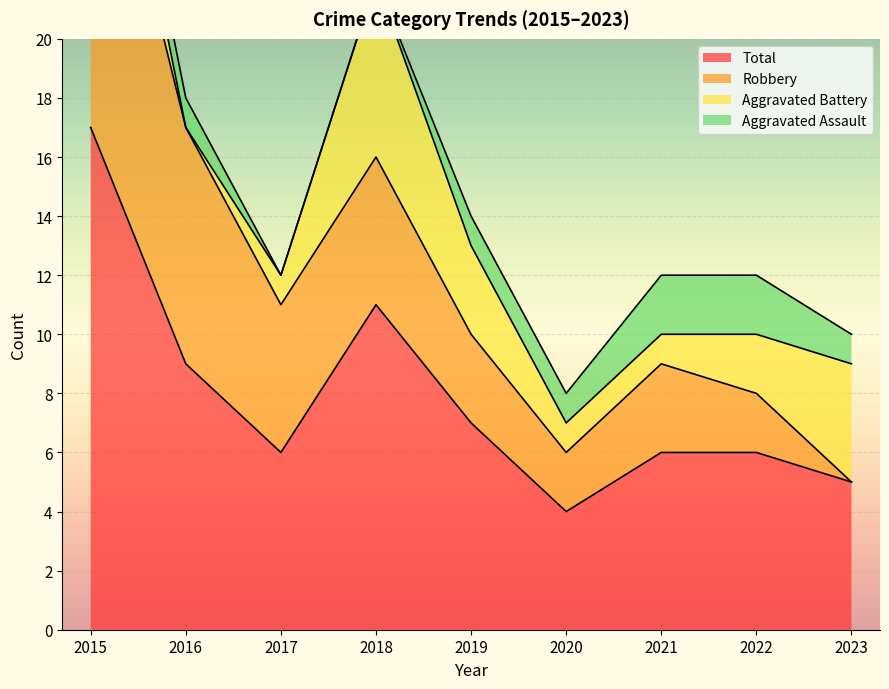

What is the maximum value for Total?

17